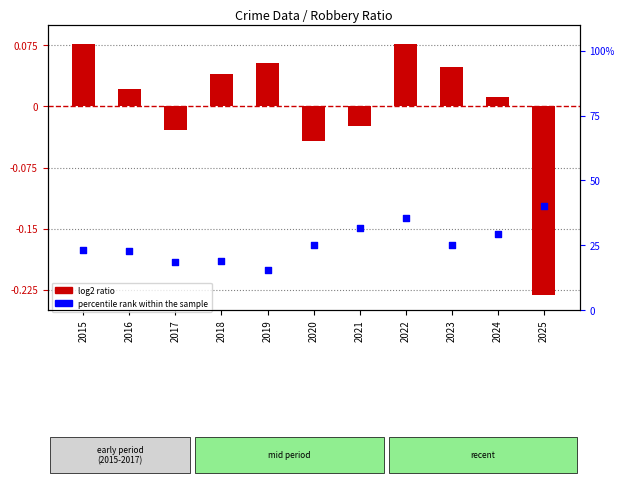

Is the value of log2 ratio at 2017 greater than the value of percentile rank within the sample at 2025?

No